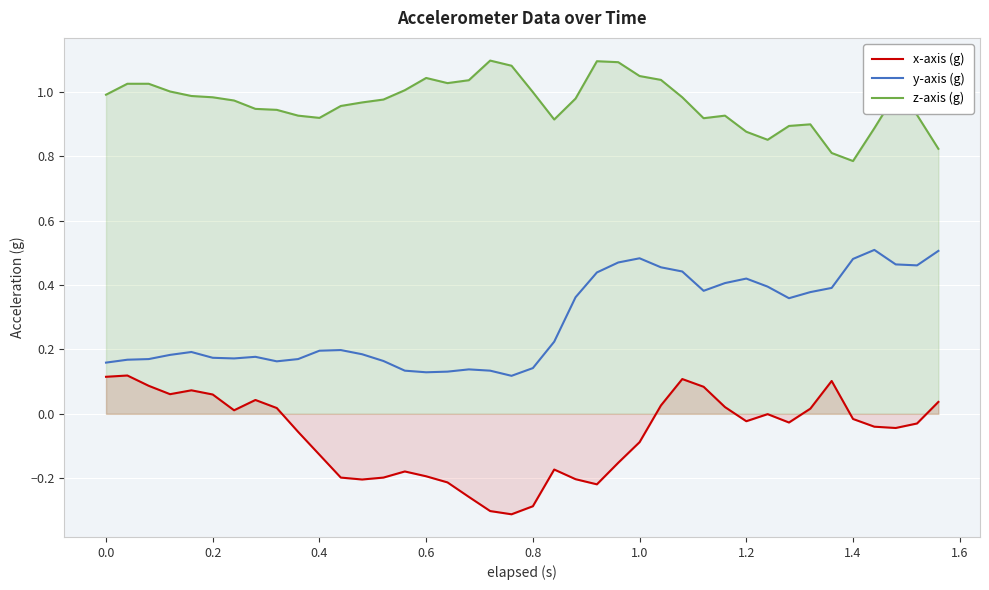

Which series has the largest total across all categories?

z-axis (g)